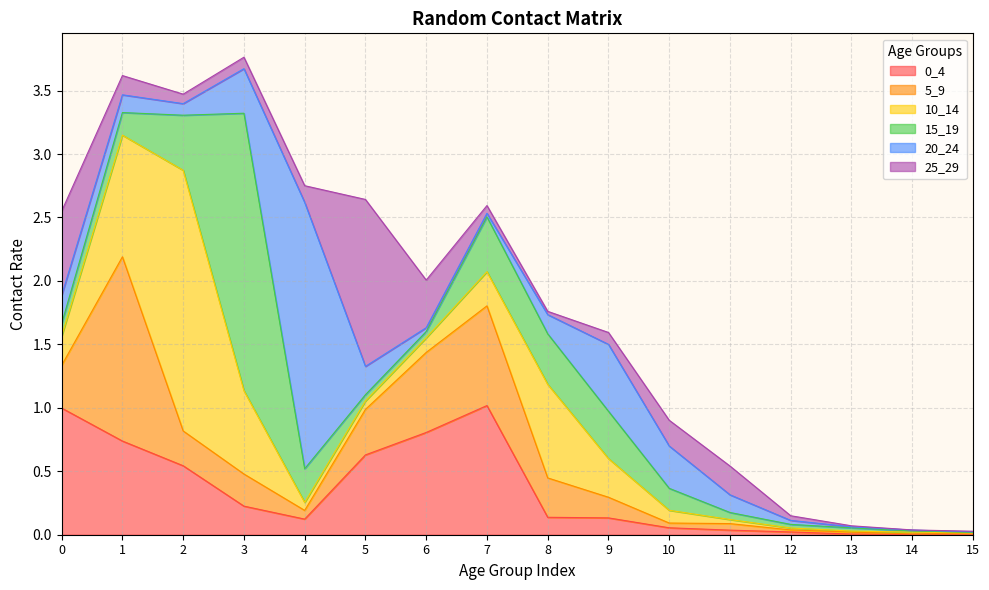

At which category is the sum across all series the highest?

3